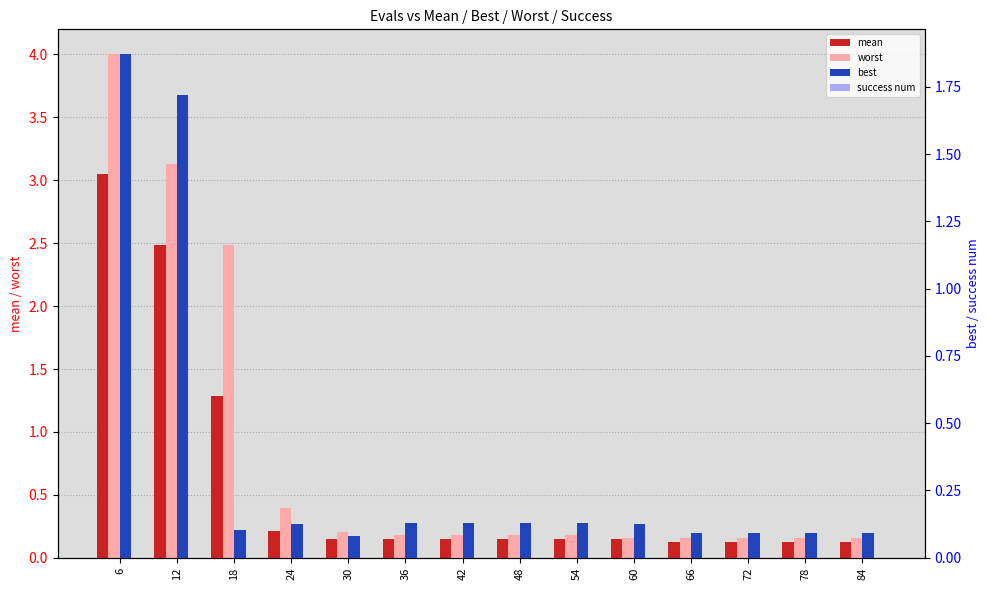

What is the greatest value displayed?

4.0